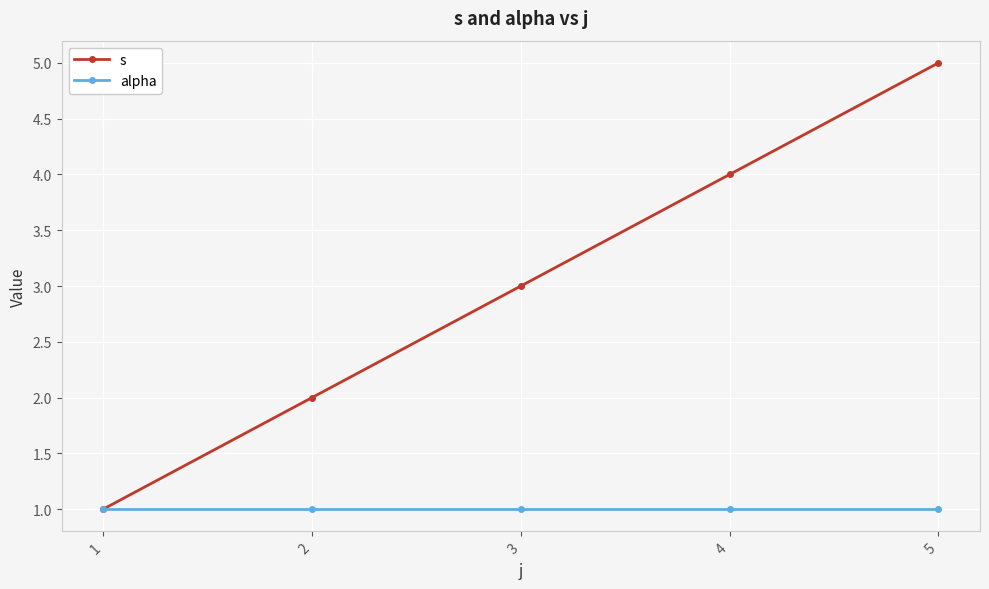

What is the average value of the alpha series?

1